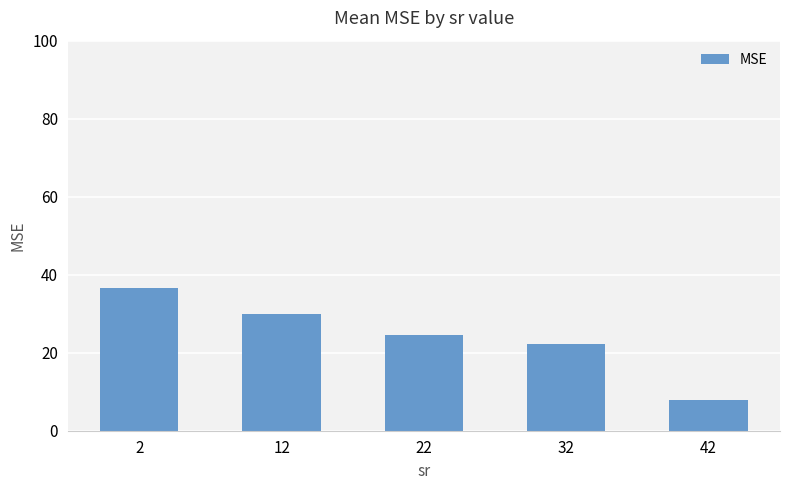

At which category does the chart reach its minimum across all series?

42